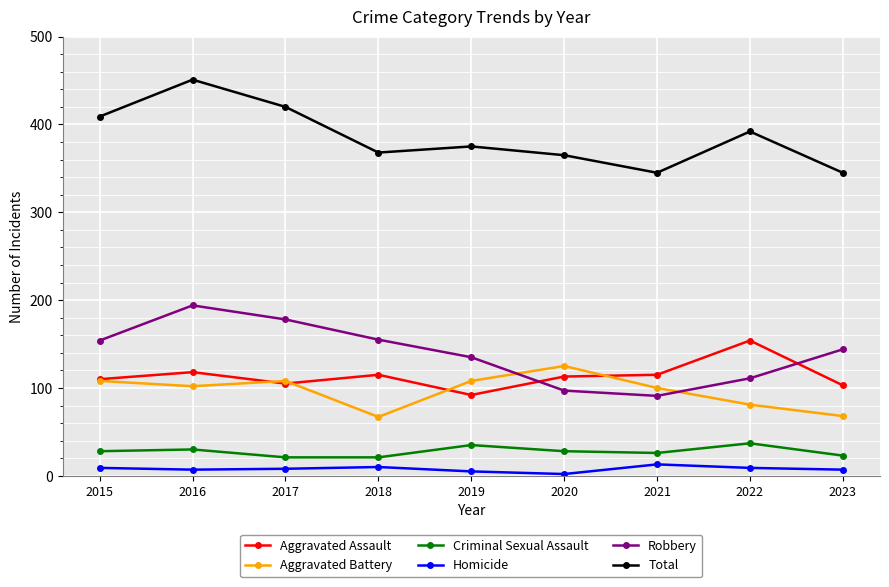

At 2022, list the series in order from largest to smallest.

Total, Aggravated Assault, Robbery, Aggravated Battery, Criminal Sexual Assault, Homicide